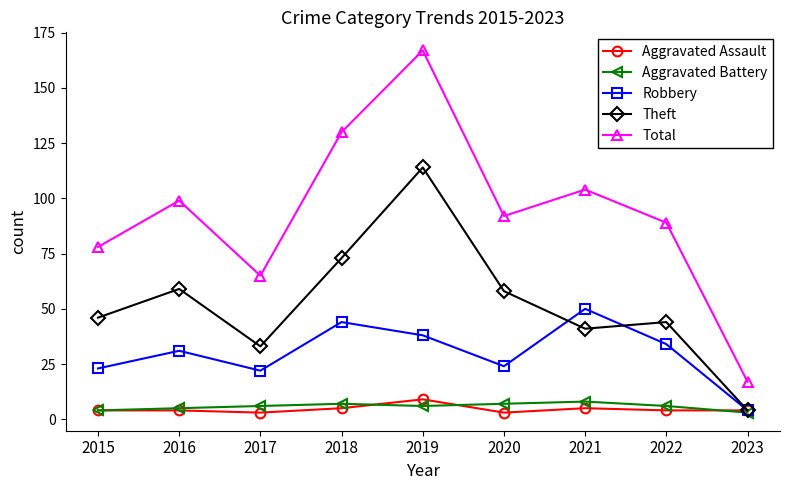

True or false: Total and Theft cross at least once.

False